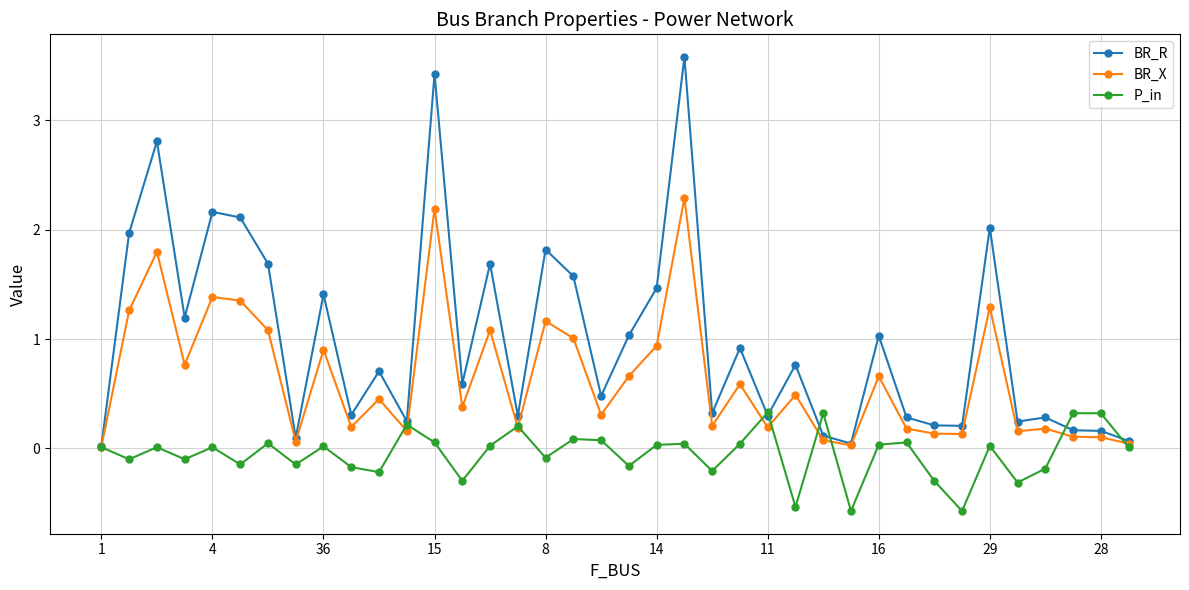

Does the chart have visible grid lines?

Yes